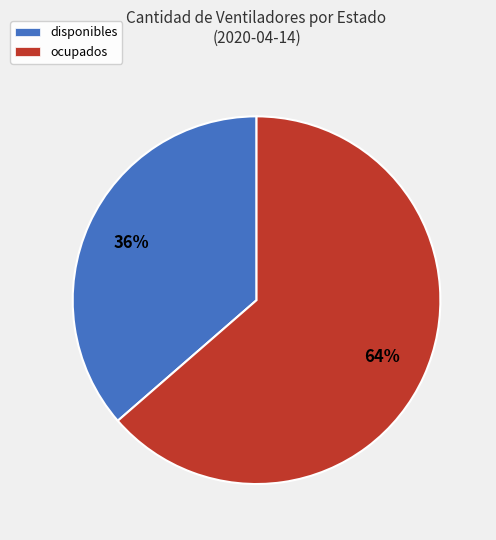

What percentage is the disponibles slice, to the nearest percent?

36%